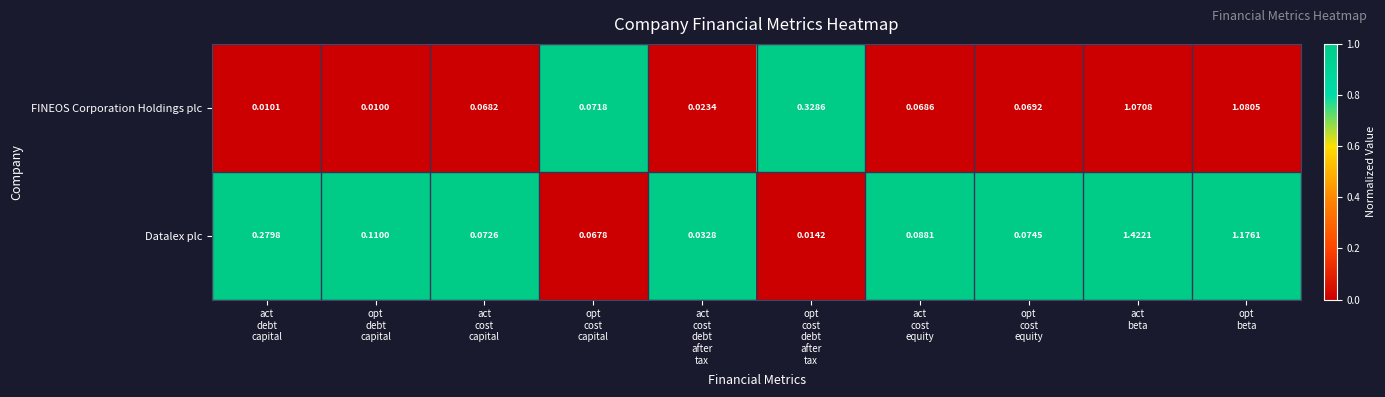

Which series has the largest total across all categories?

Datalex plc